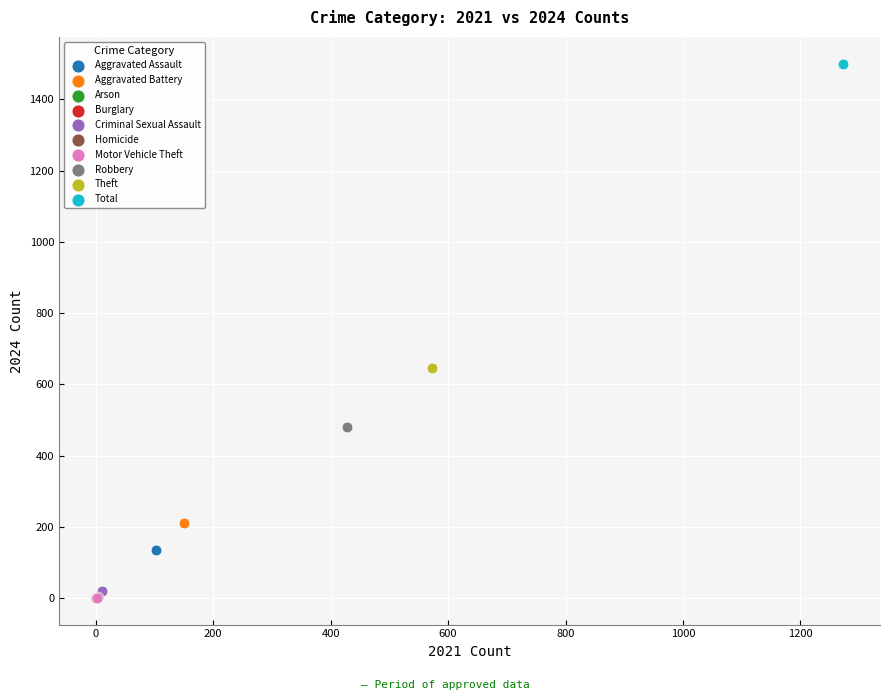

Which series contains the highest Y value?

Total